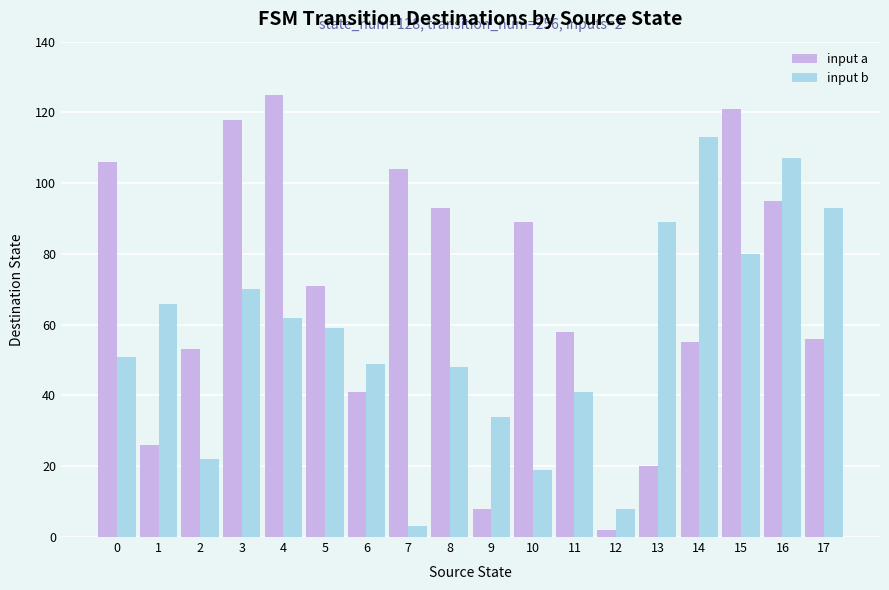

What is the spread (max minus min) of values at 4?

63